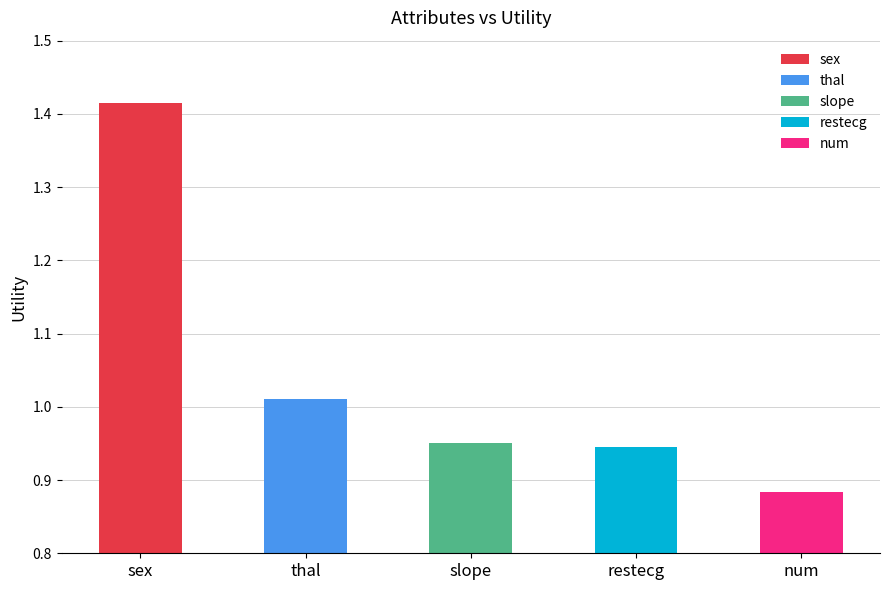

What is the difference between the maximum and second lowest values?

0.5